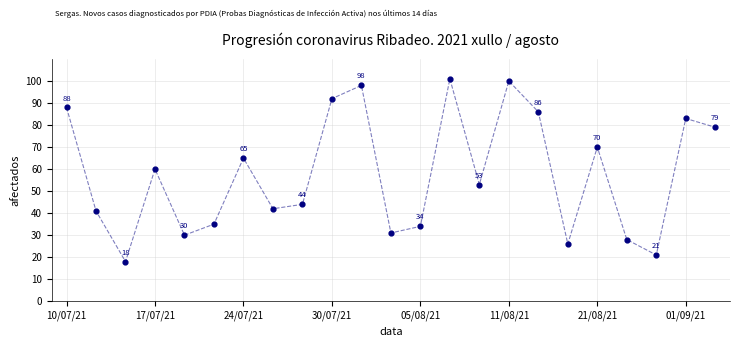

What Y value in the scatter plot is closest to 59?

60